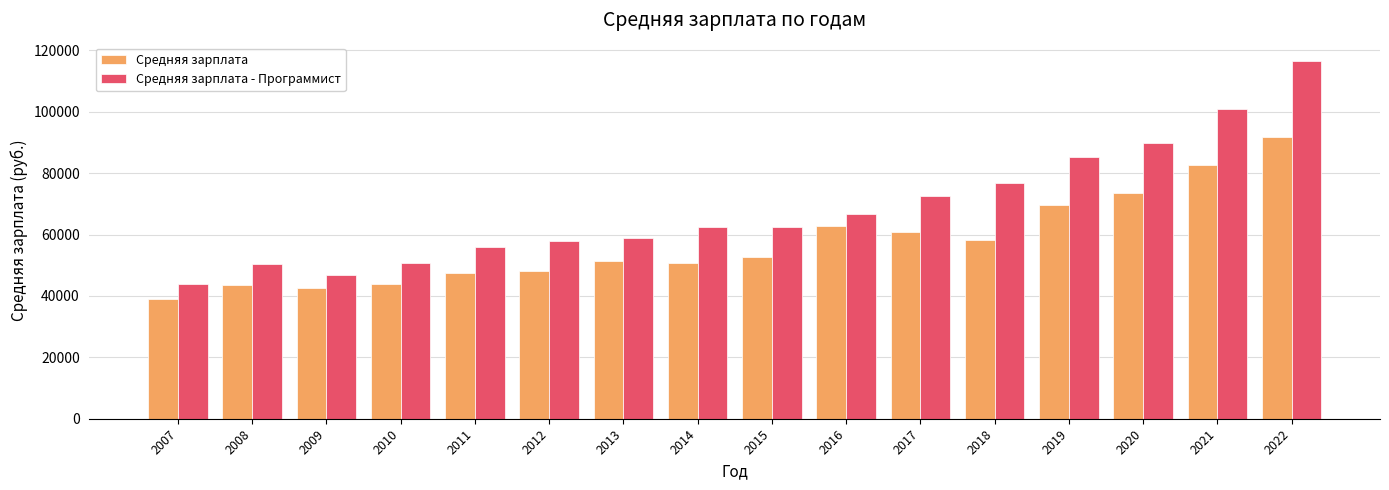

How many bars are there in total?

32